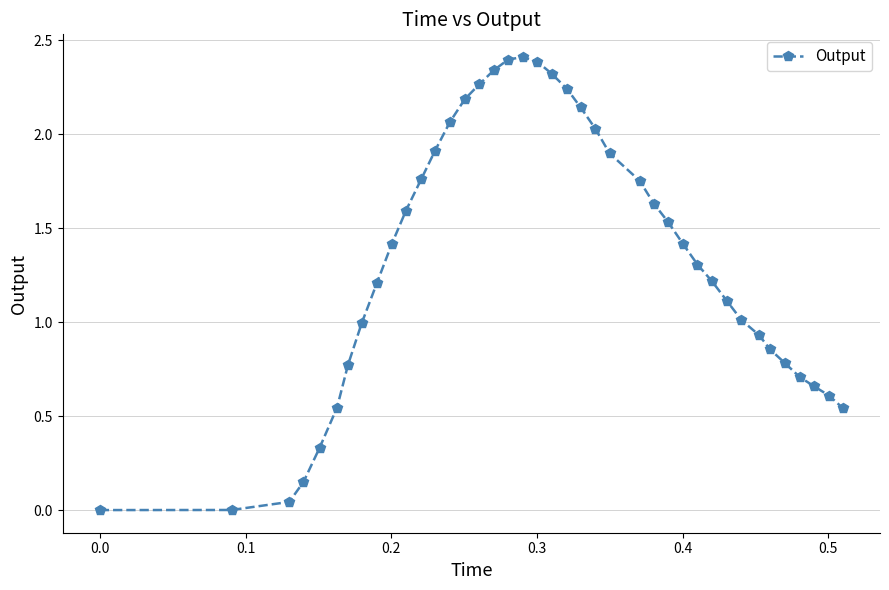

What is the difference between the second highest and minimum values?

2.4